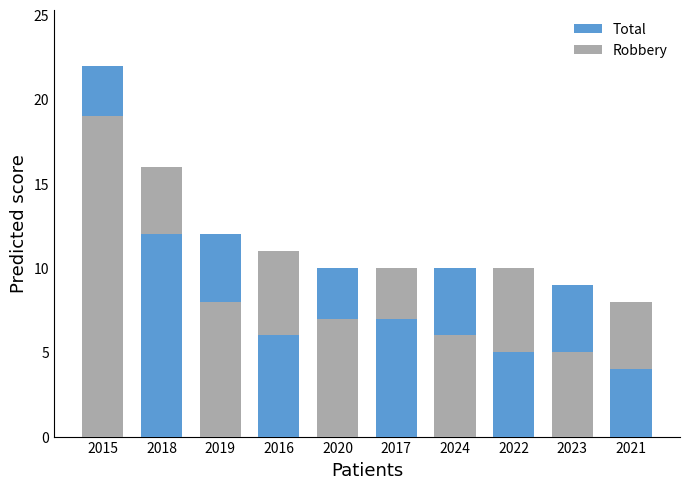

Does the chart contain any negative values?

No